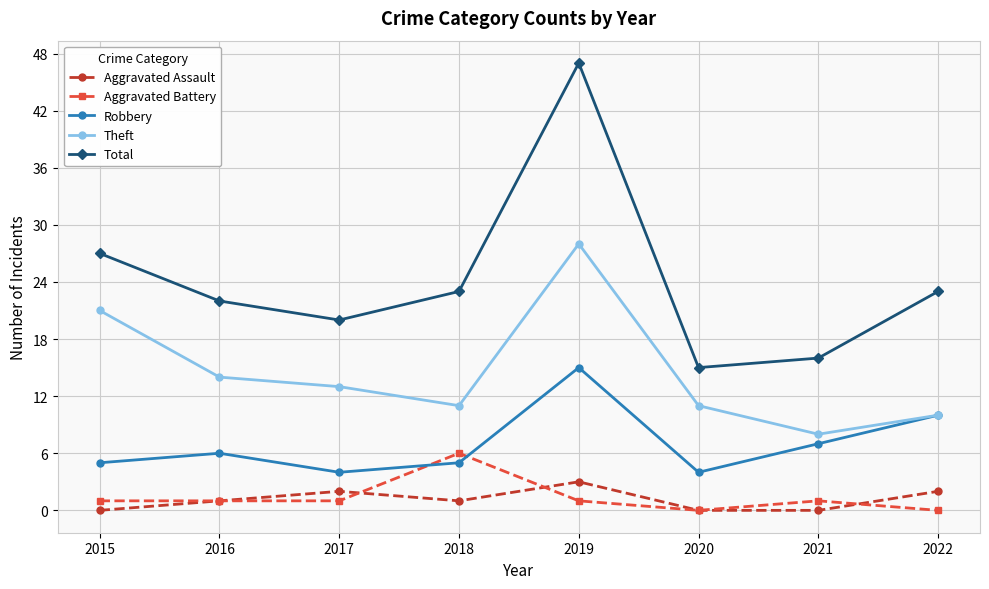

Which series has the largest total across all categories?

Total